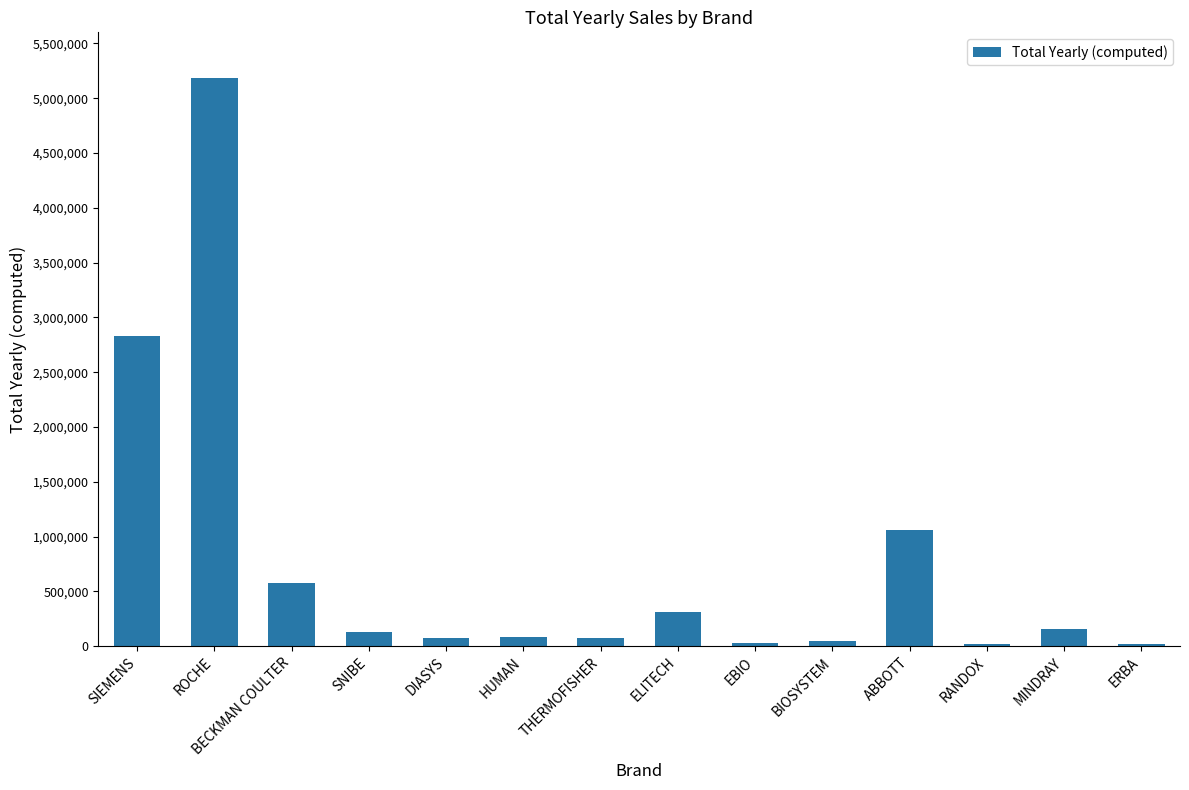

Are the bars grouped side by side (vs. stacked)?

No